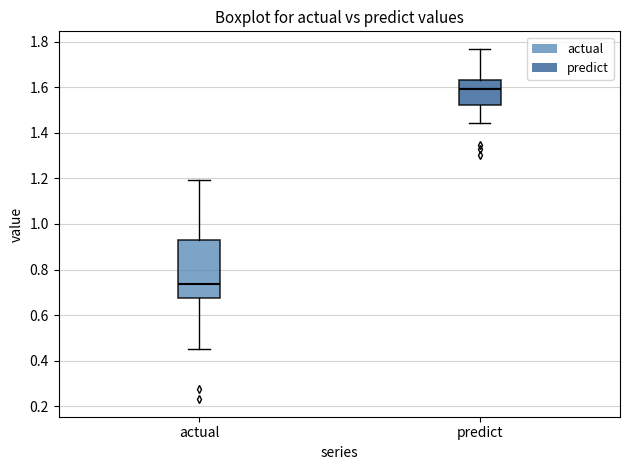

Which box has the lowest median line?

actual